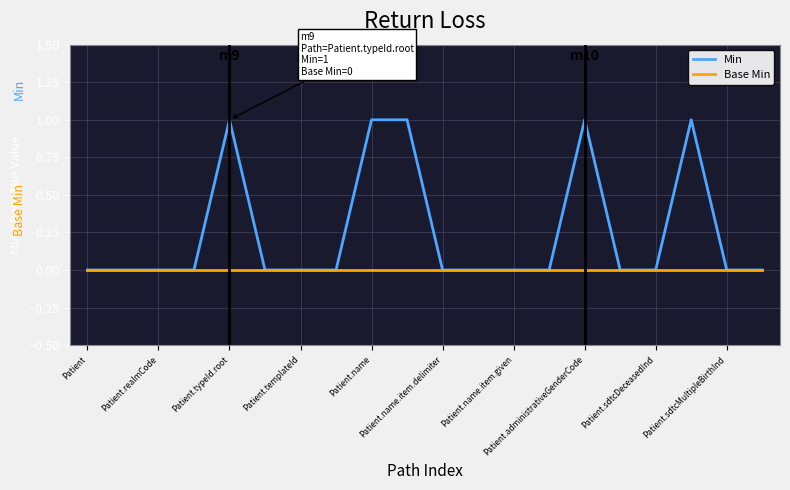

Rank the series by their maximum value, from lowest to highest.

Base Min, Min